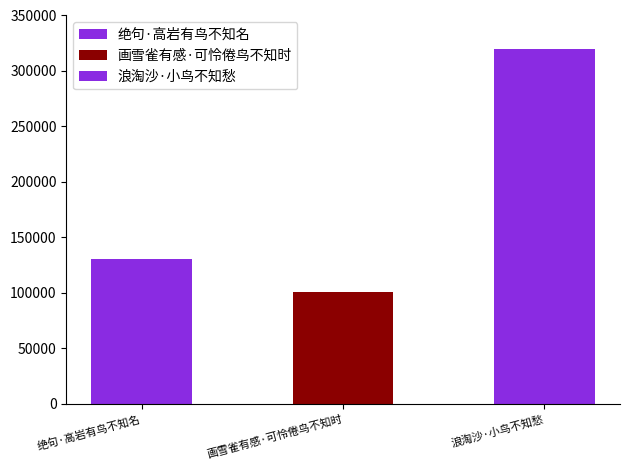

What is the difference between the maximum and minimum values?

218397